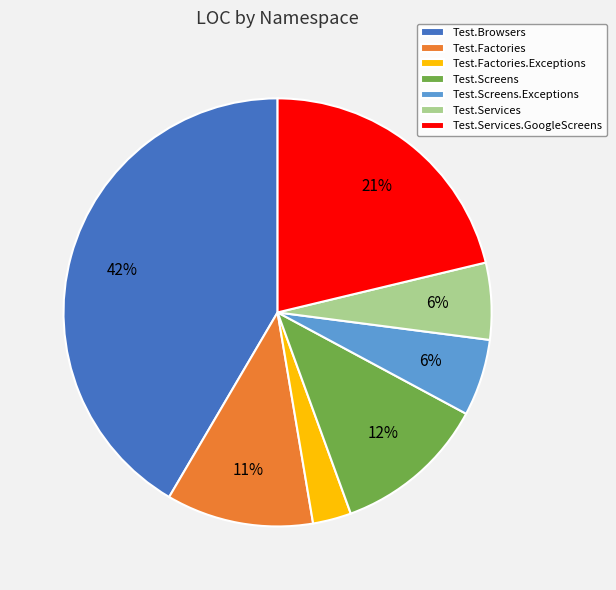

To the nearest percent, what is the difference between the largest and smallest slice percentages?

39%